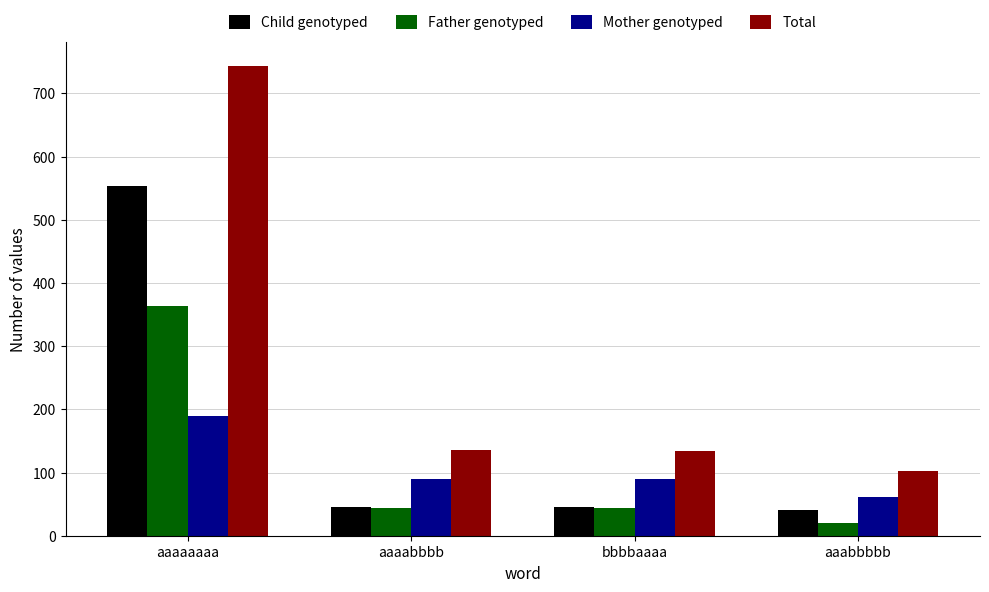

At which label does Father genotyped reach its minimum?

aaabbbbb